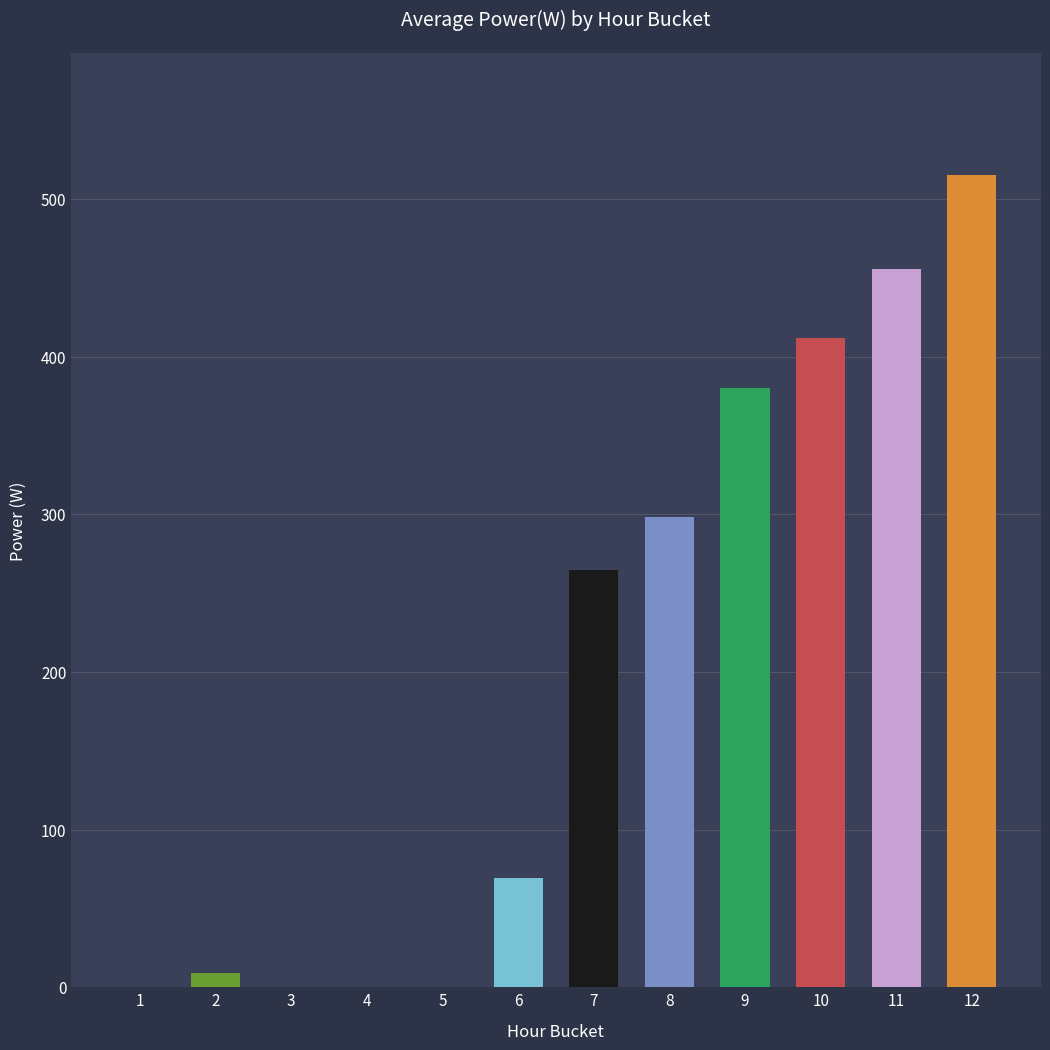

Is it true that the value at 3 is 0.0?

True